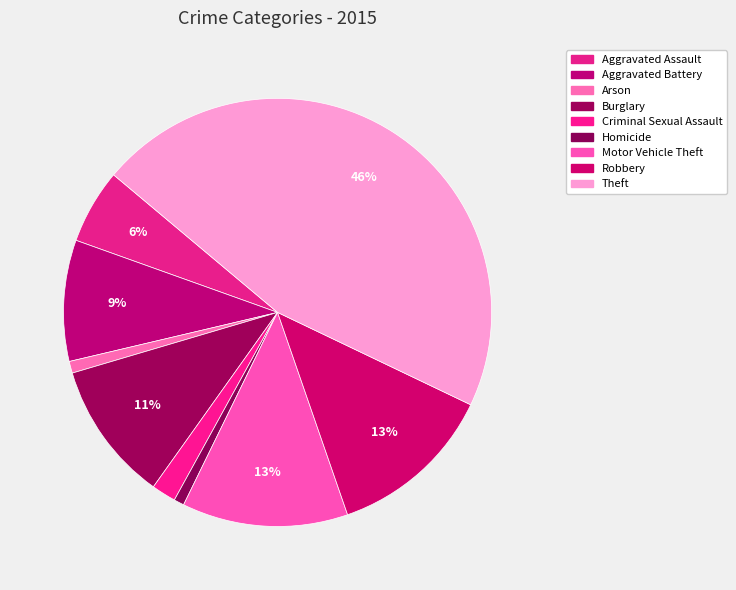

What percentage is the Theft slice, to the nearest percent?

46%